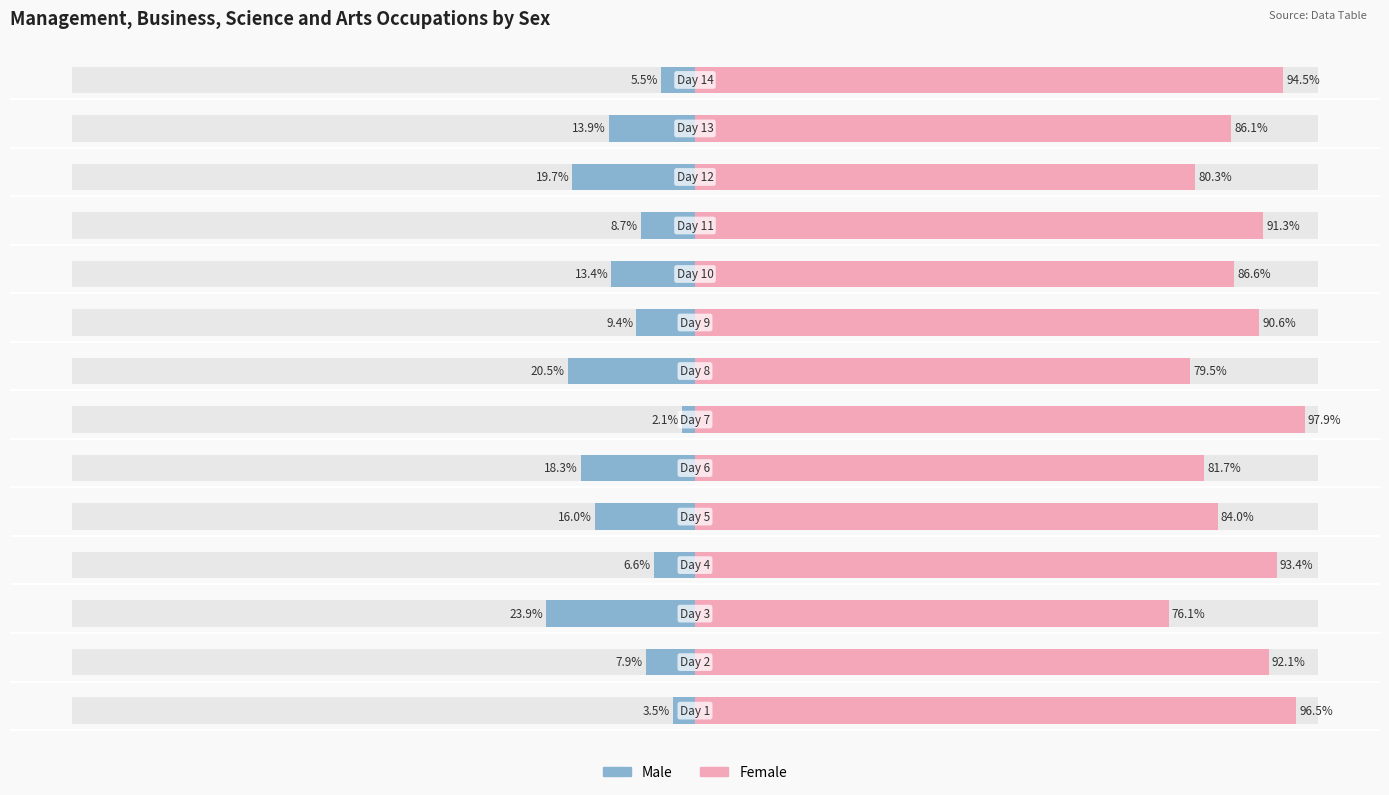

Reading left to right, what are all the values shown in this chart?

Male: 0=-3.5	1=-7.9	2=-23.9	3=-6.6	4=-16.0	5=-18.3	6=-2.1	7=-20.5	8=-9.4	9=-13.4	10=-8.7	11=-19.7	12=-13.9	13=-5.5
Female: 0=96.5	1=92.1	2=76.1	3=93.4	4=84.0	5=81.7	6=97.9	7=79.5	8=90.6	9=86.6	10=91.3	11=80.3	12=86.1	13=94.5